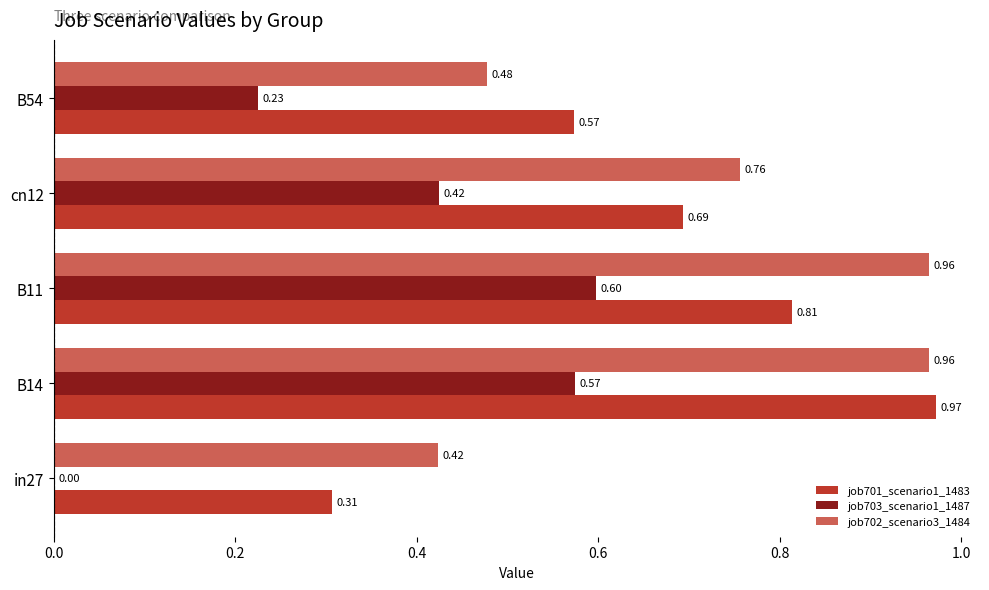

Which series has the largest total across all categories?

job702_scenario3_1484